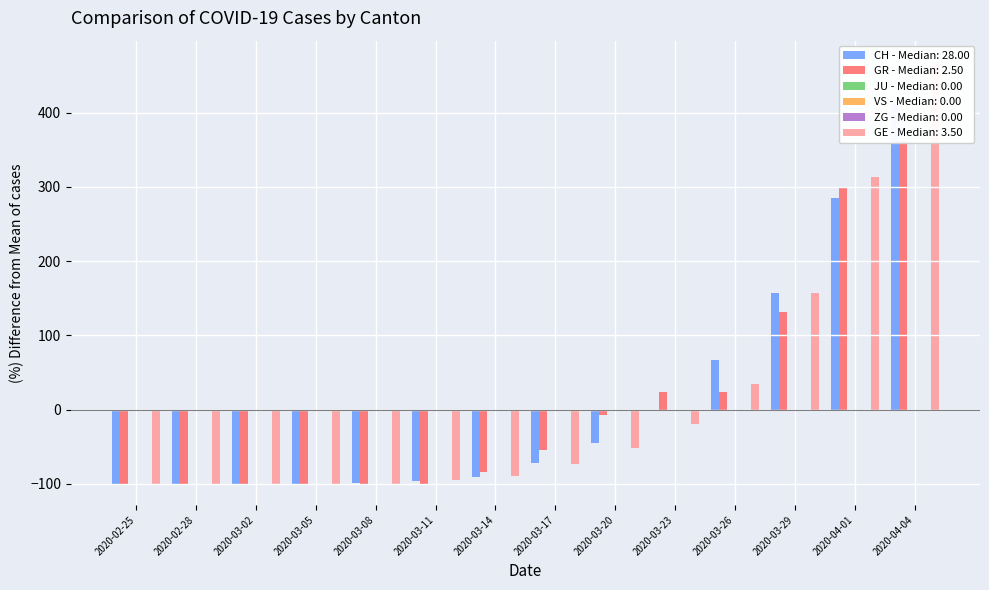

Are the bars horizontal?

No